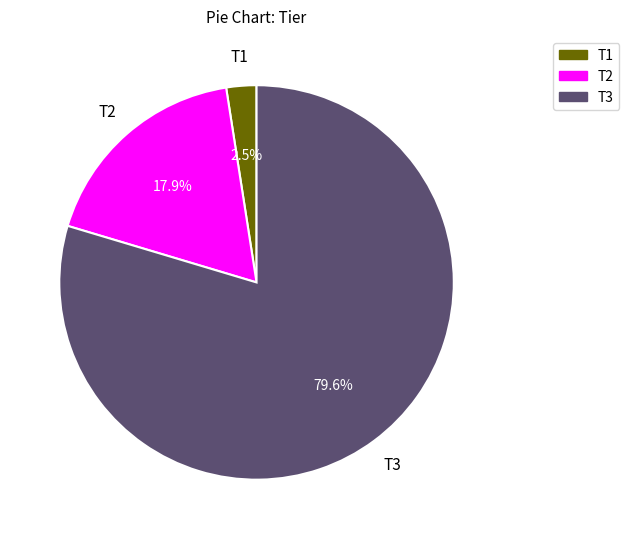

To the nearest percent, what is the difference between the largest and smallest slice percentages?

77%